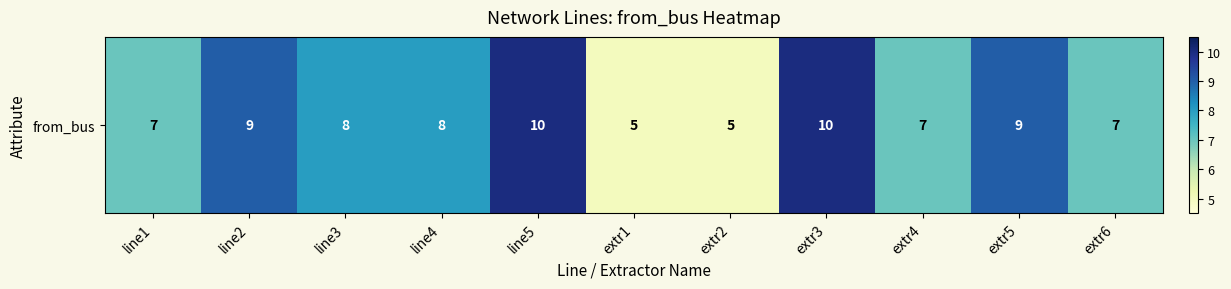

Reading left to right, transcribe all the data shown in this chart.

7	9	8	8	10	5	5	10	7	9	7